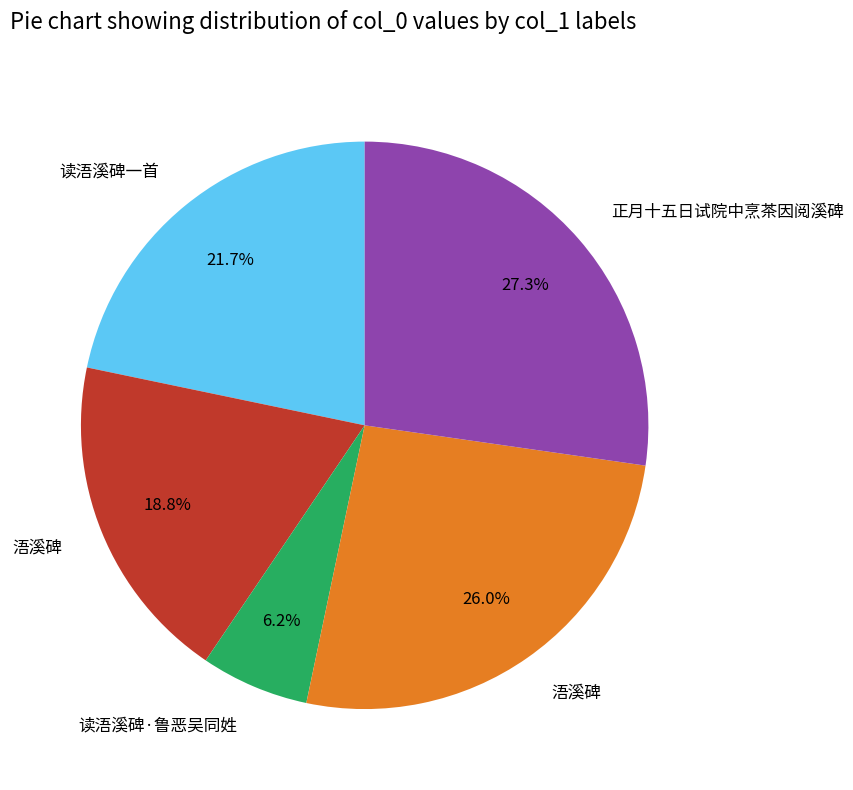

Is there any slice that represents more than half of the pie?

No